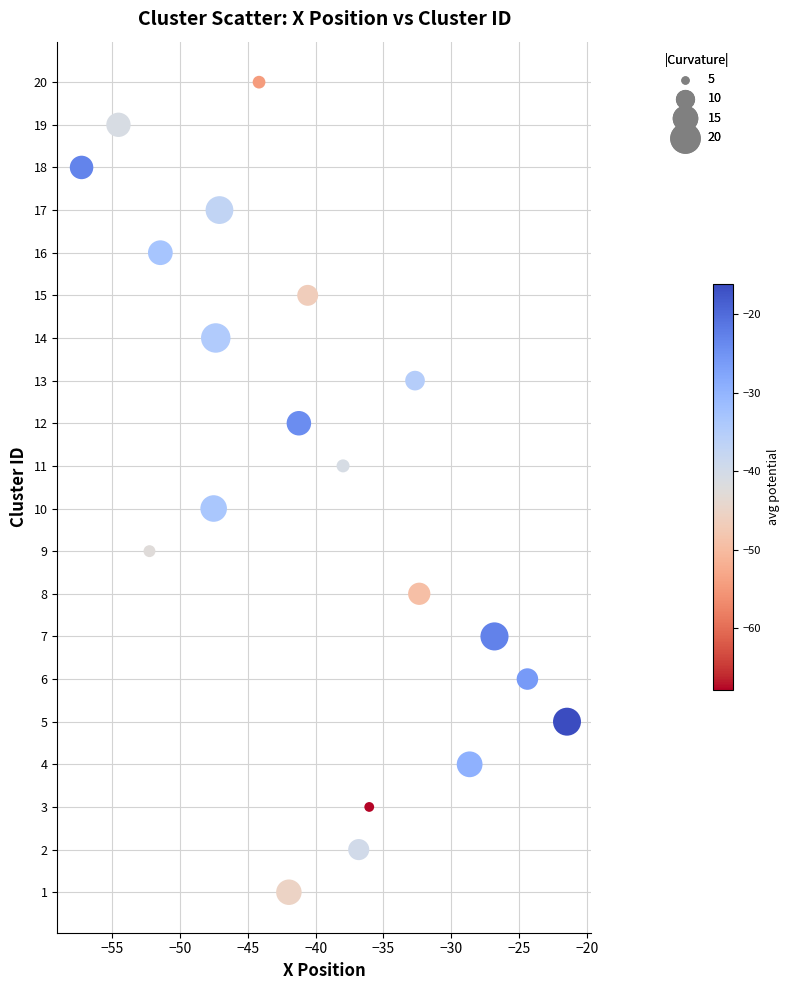

What is the range of Y values (max minus min)?

19